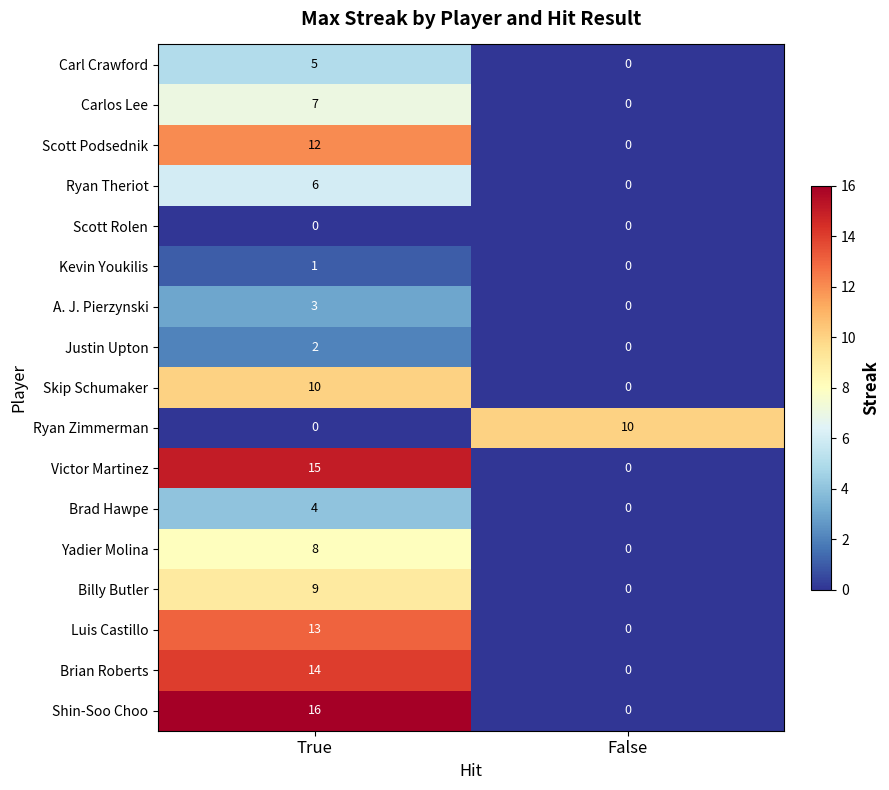

Which series changed the most between True and False?

Shin-Soo Choo